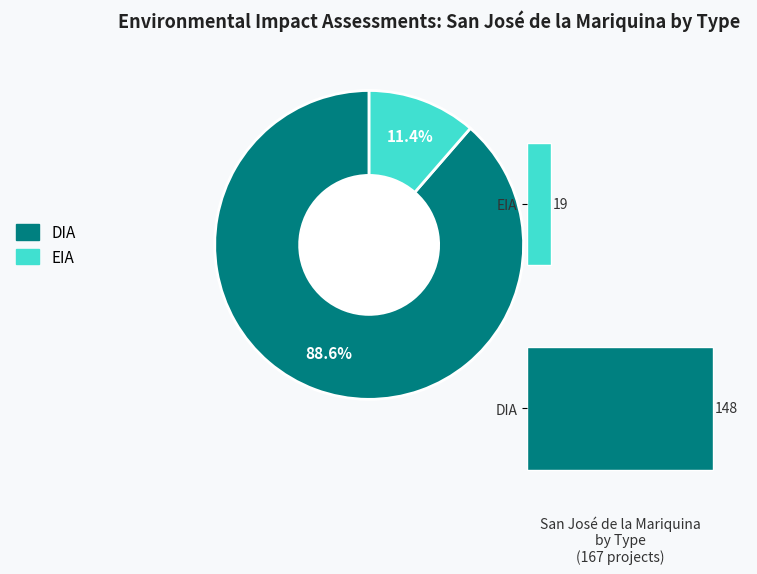

What is the ratio of the value at EIA to the value at DIA?

0.1